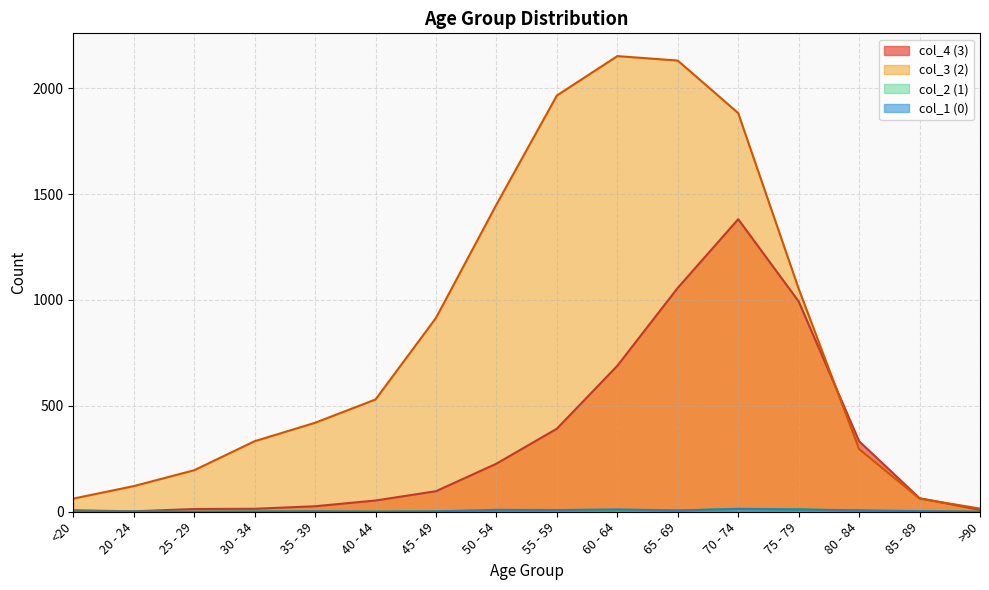

In col_2 (1), how many points are higher than both neighbors (excluding endpoints)?

3